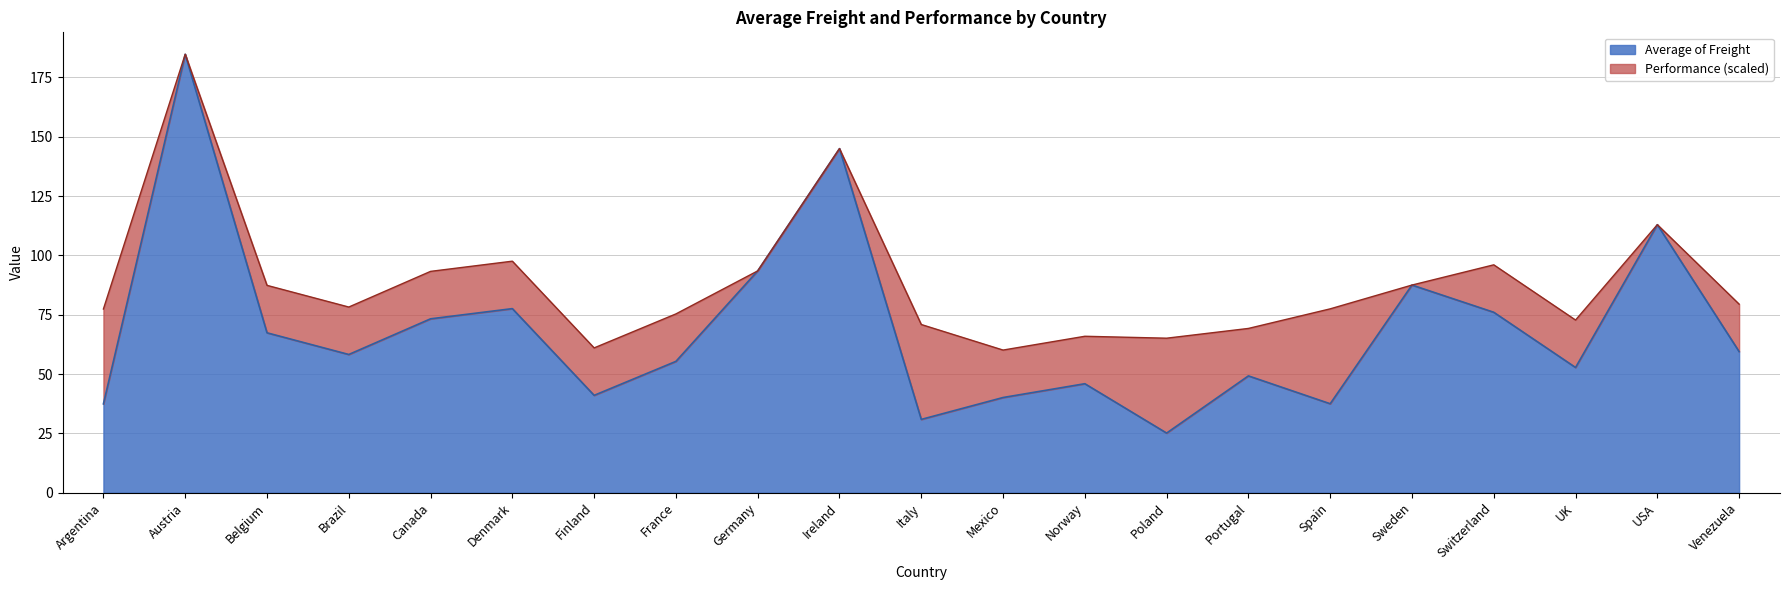

What position from the right is Ireland?

12